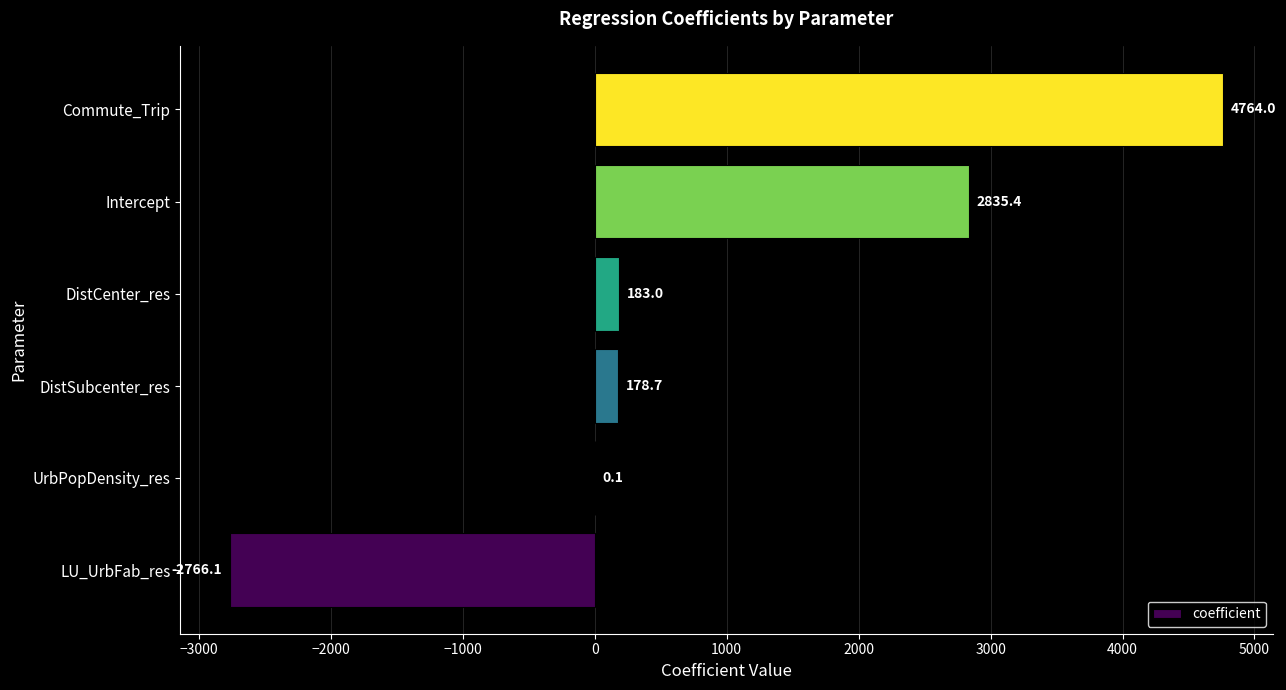

What is the change in value from Intercept to Commute_Trip?

+1928.6